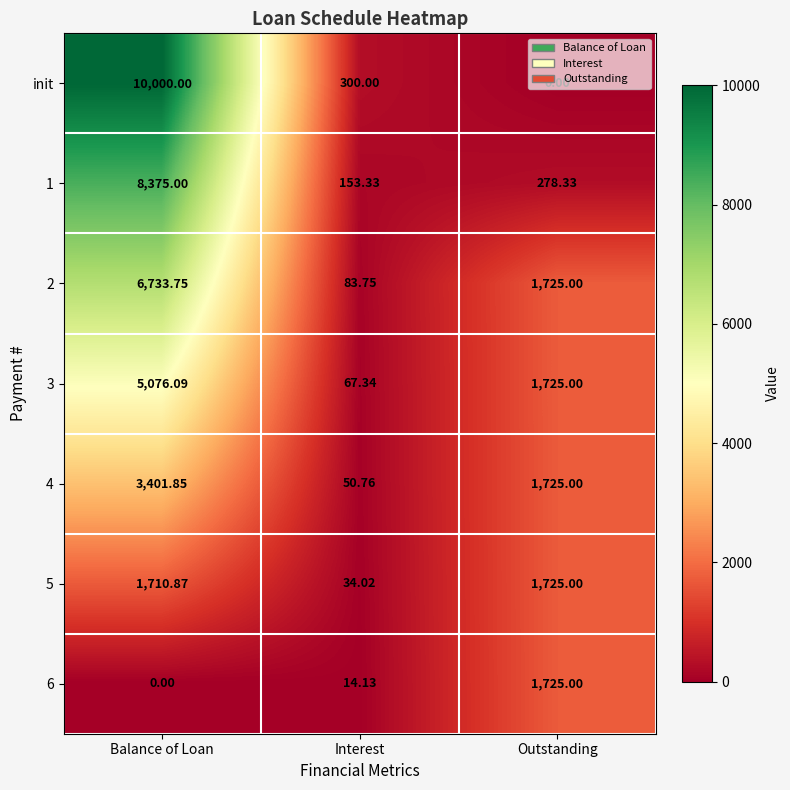

Where does the 3 series first go above 1725?

Balance of Loan